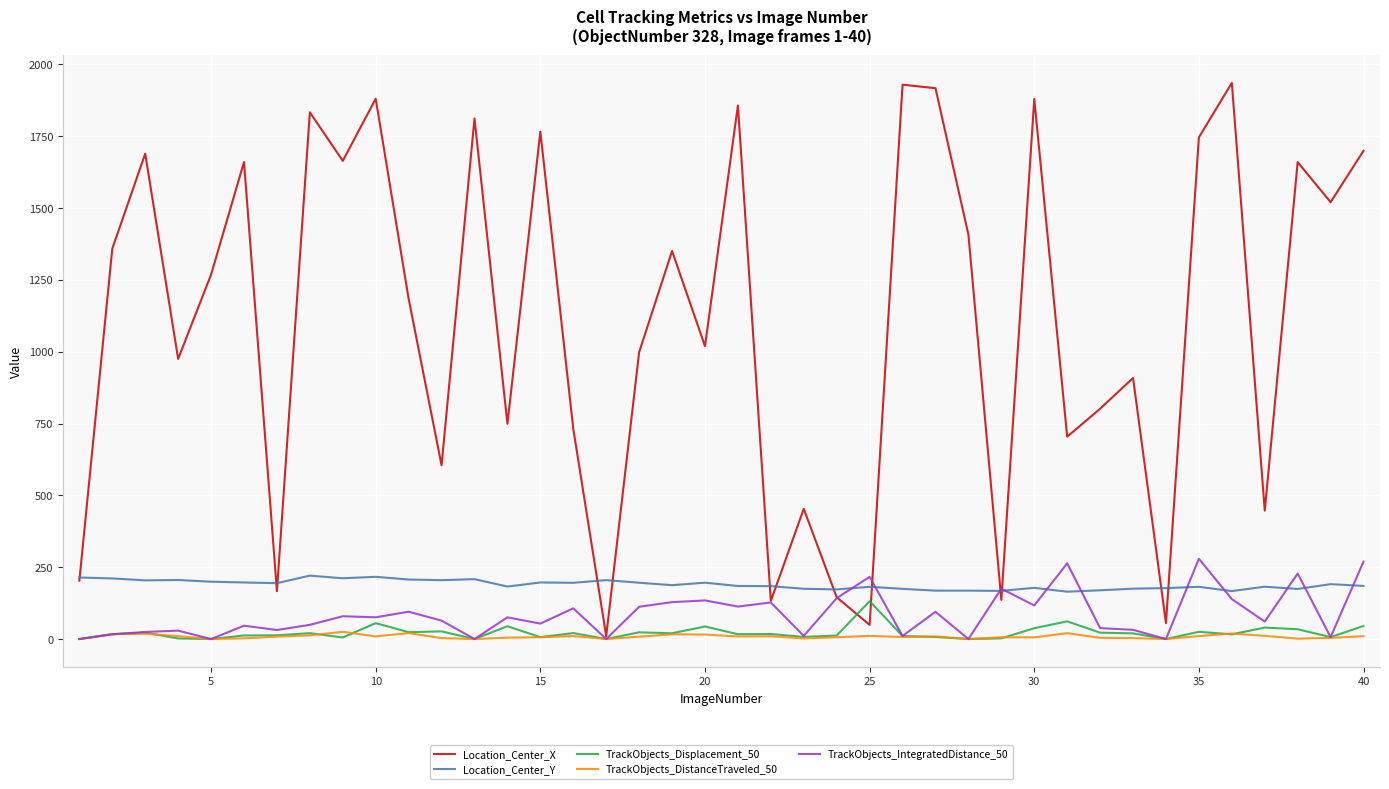

What is the maximum value shown in the chart?

1935.8